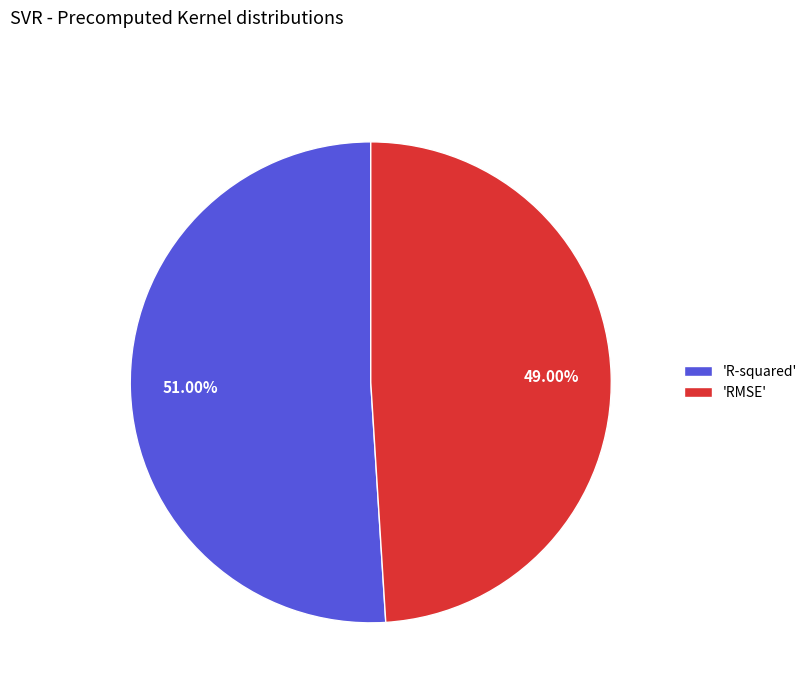

How many slices are in this pie chart?

2